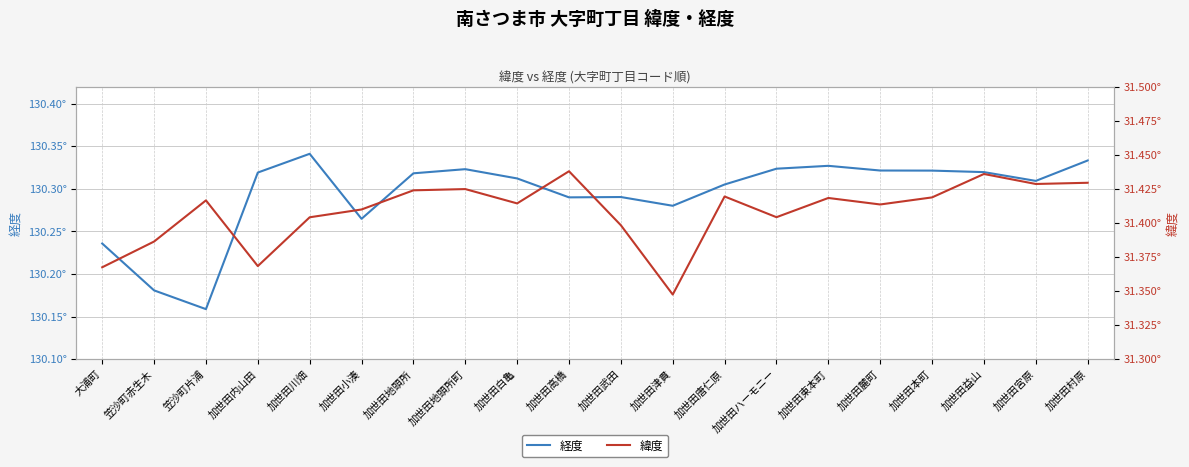

Which category has the lowest value in the 経度 series?

笠沙町片浦